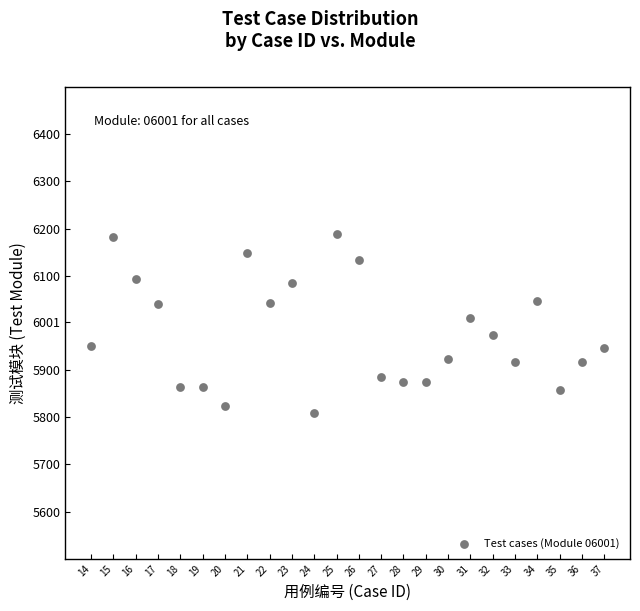

What Y value in the scatter plot is closest to 5999?

6010.9